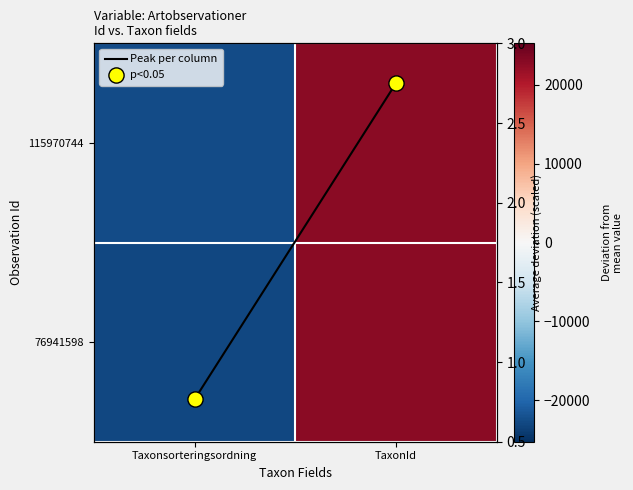

Is the value of Peak per column at Taxonsorteringsordning greater than the value of 115970744 at Taxonsorteringsordning?

Yes